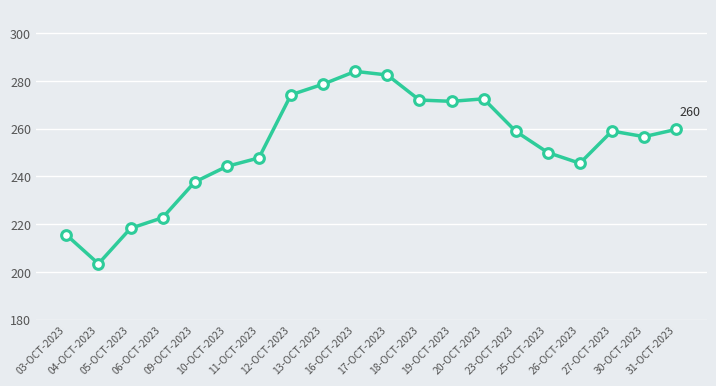

Where is the first local maximum?

16-OCT-2023